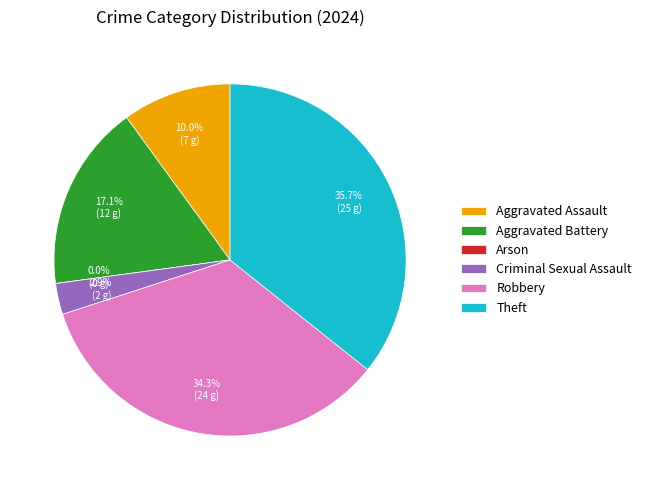

Does Theft account for over 50% of the chart?

No